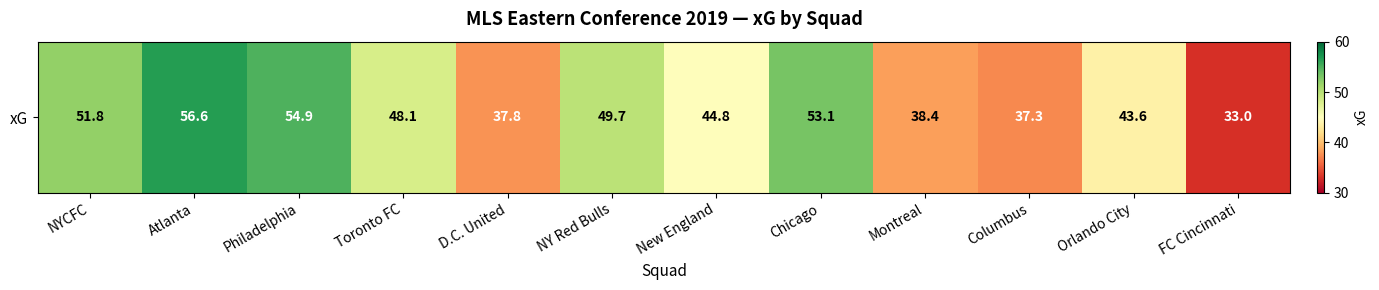

What is the maximum value shown in the chart?

56.6